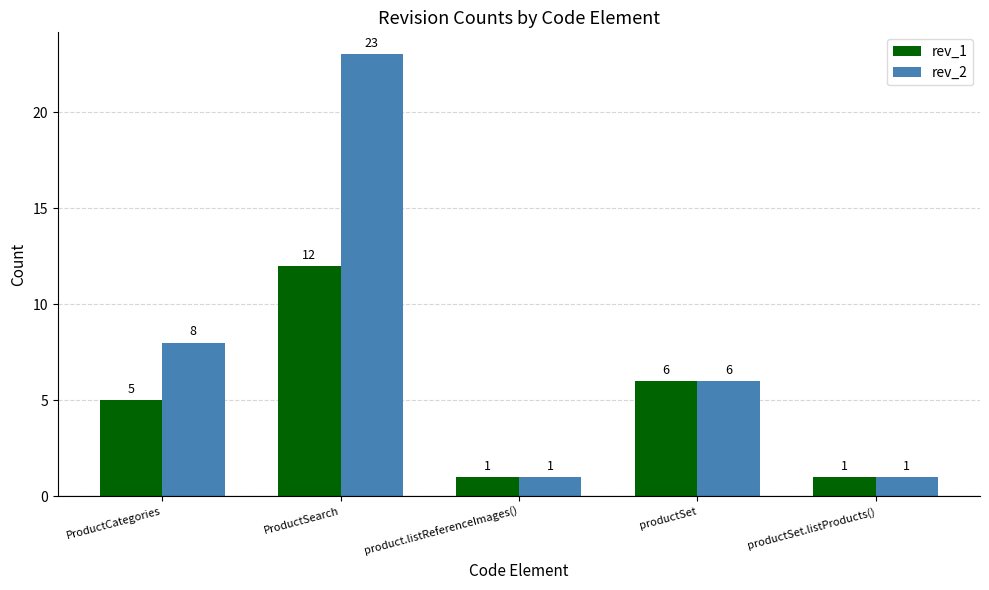

Which series changed the most between ProductSearch and productSet.listProducts()?

rev_2